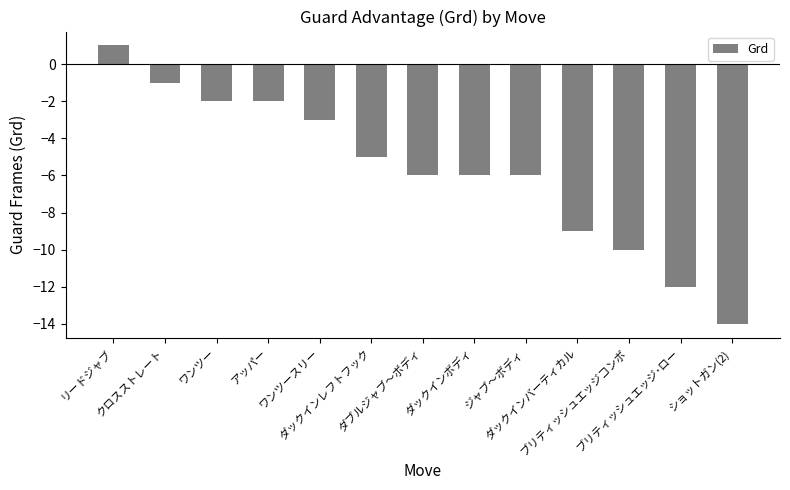

What is the average value?

-6